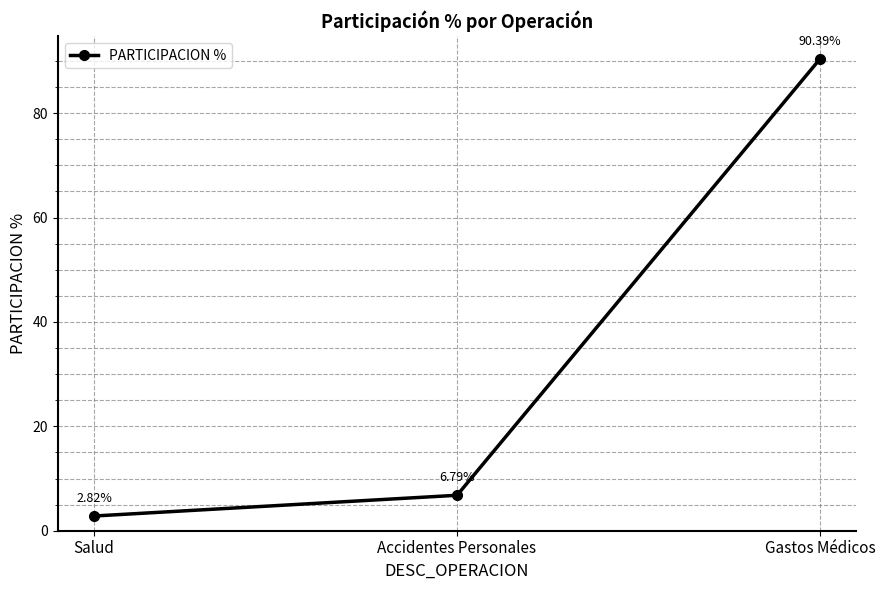

What is the label of the 2nd point from the right?

Accidentes Personales